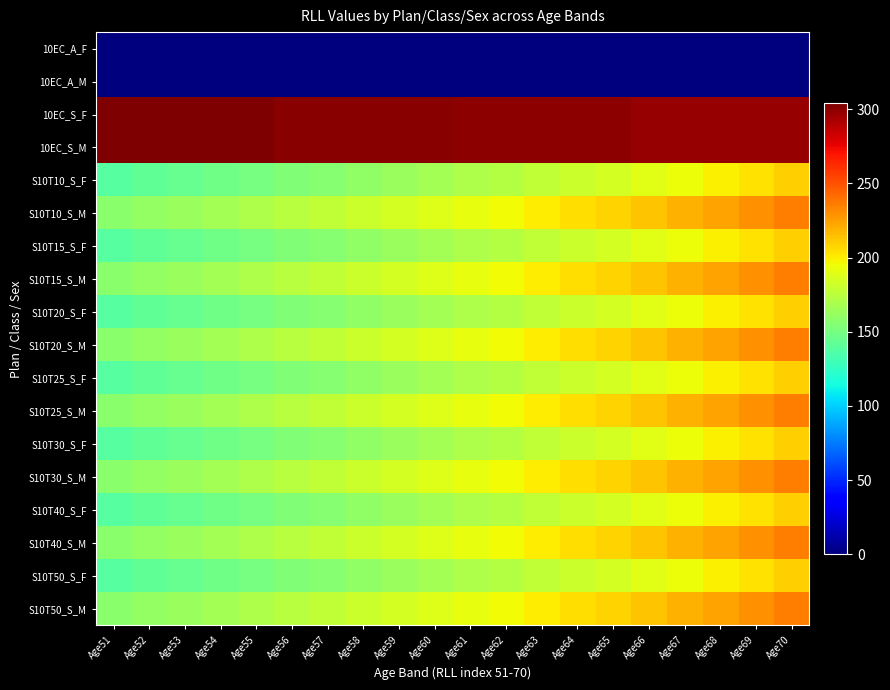

Rank the series by their maximum value, from lowest to highest.

10EC_A_F, 10EC_A_M, S10T10_S_F, S10T15_S_F, S10T20_S_F, S10T25_S_F, S10T30_S_F, S10T40_S_F, S10T50_S_F, S10T10_S_M, S10T15_S_M, S10T20_S_M, S10T25_S_M, S10T30_S_M, S10T40_S_M, S10T50_S_M, 10EC_S_F, 10EC_S_M